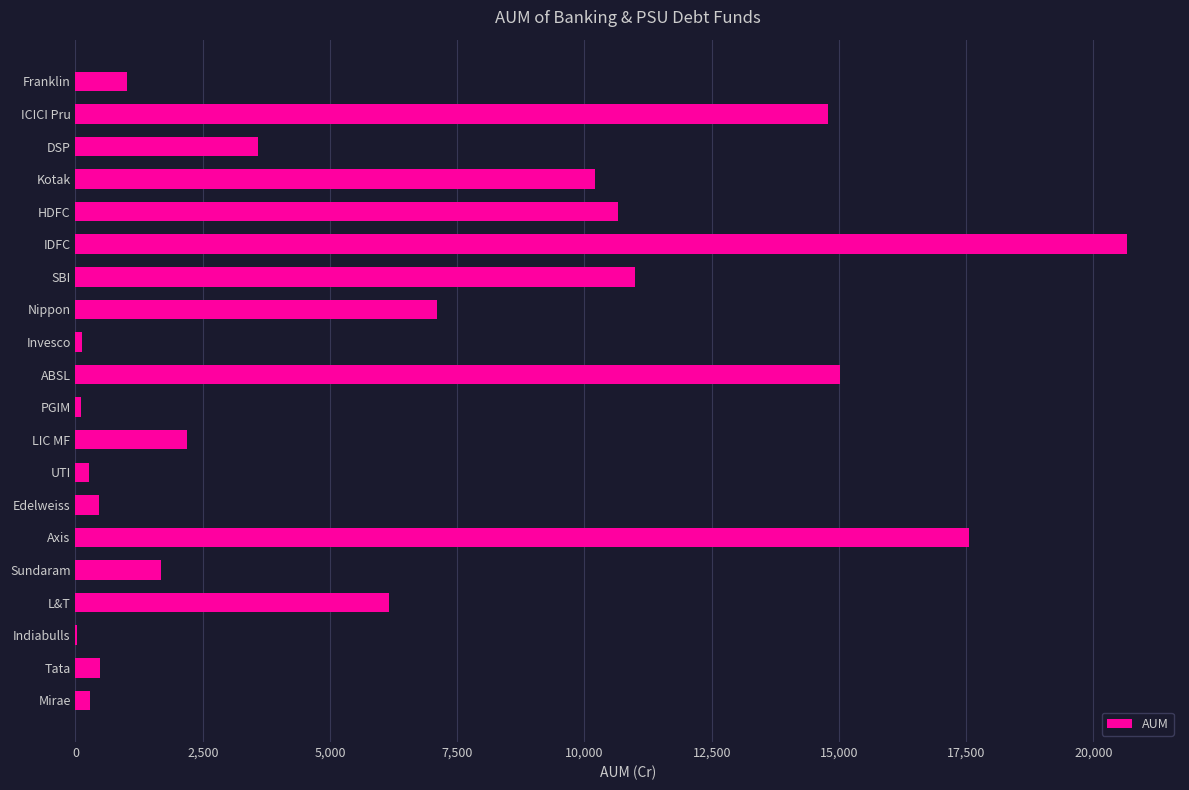

What value does the data have at IDFC?

20666.2